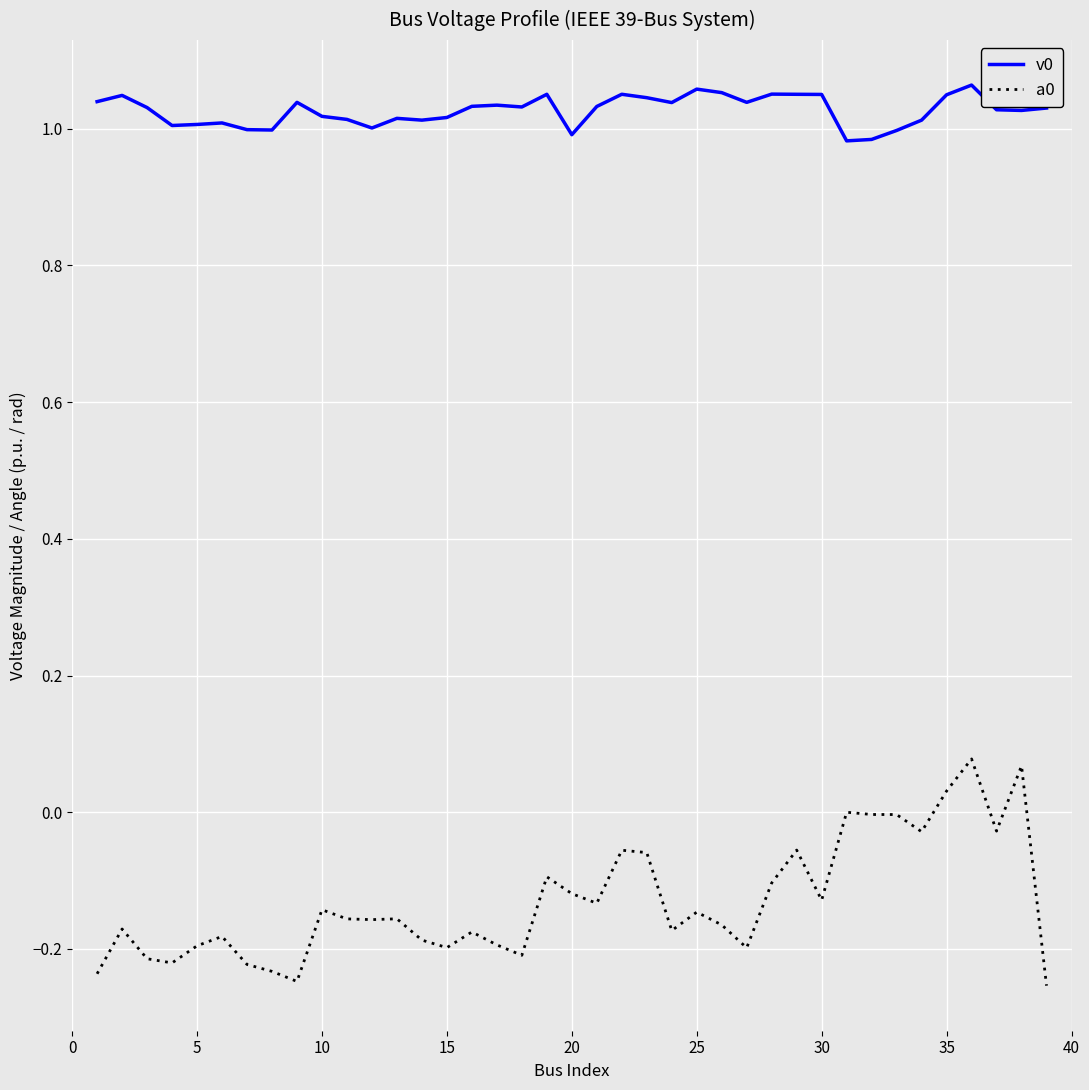

True or false: v0 and a0 cross at least once.

False